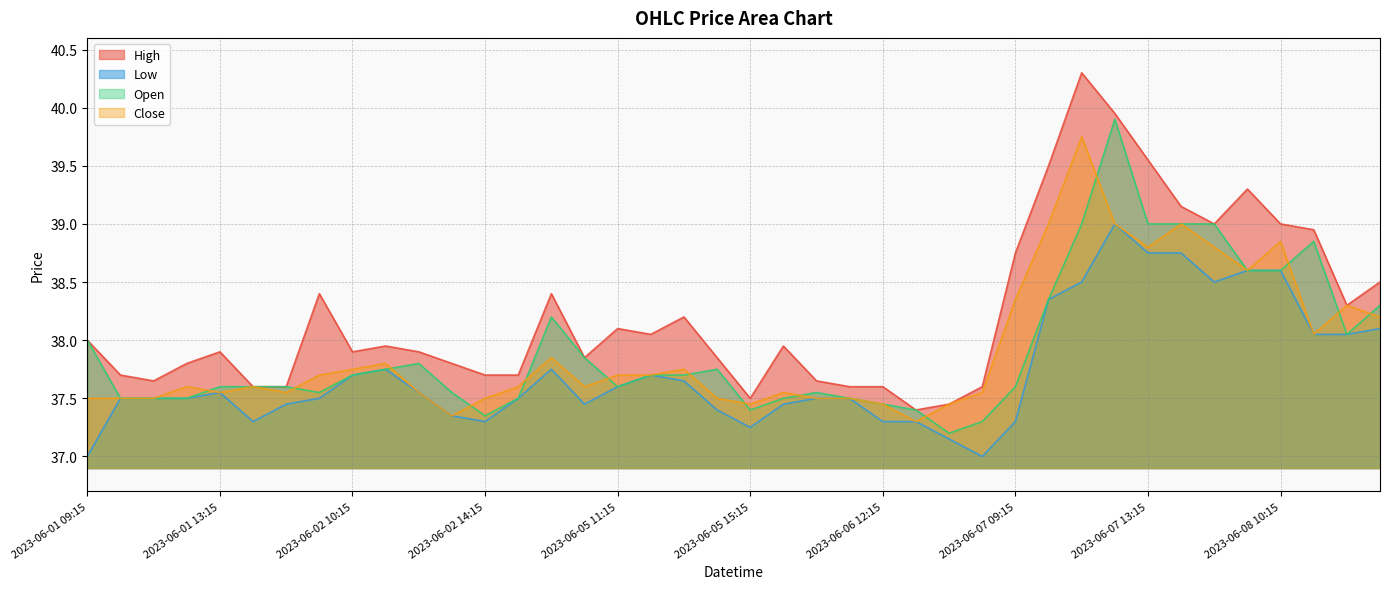

What is the lowest value of the Close series?

37.3